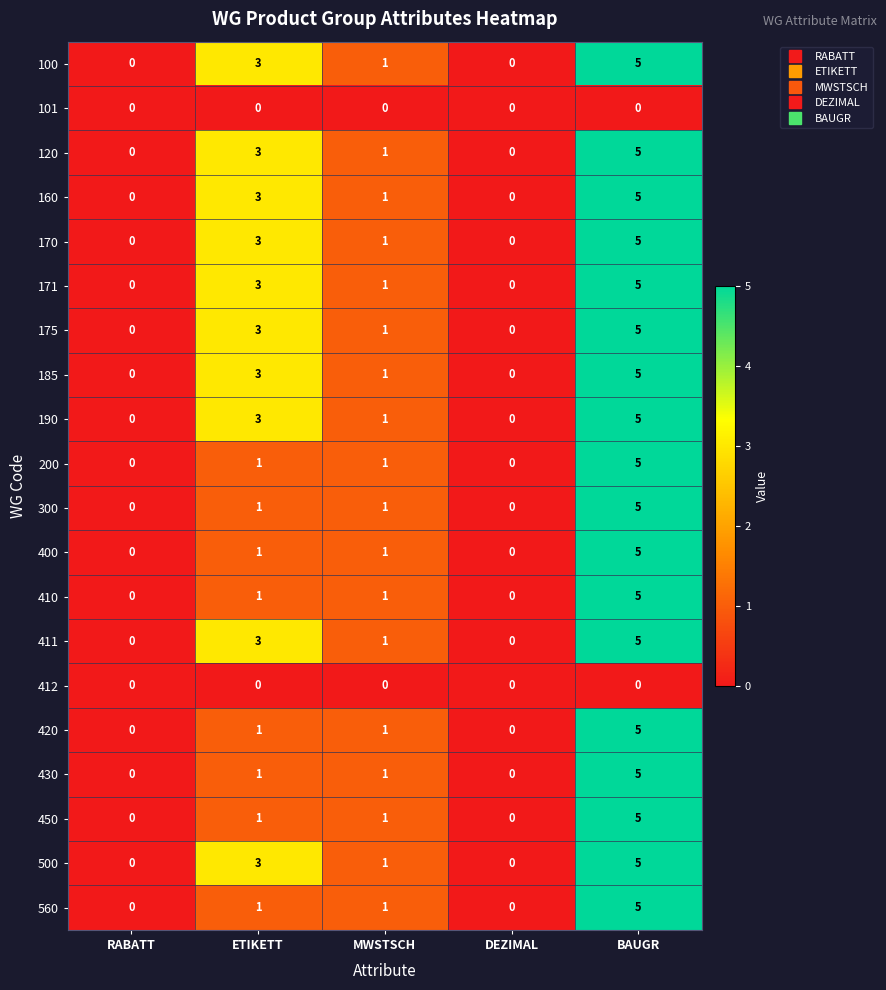

How many series are shown in this chart?

20